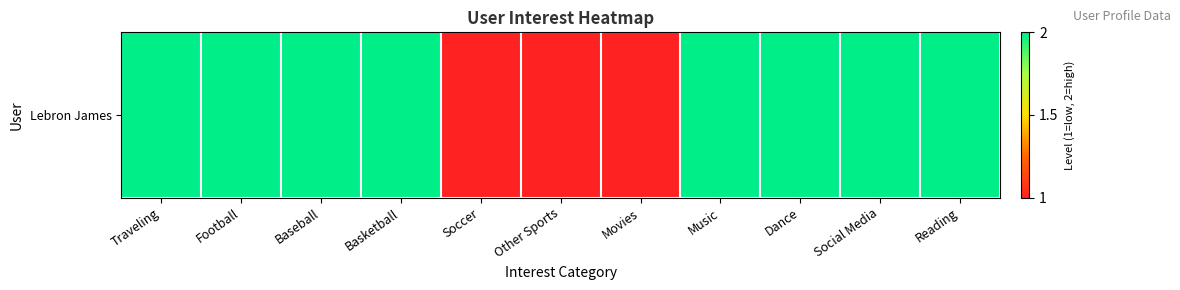

At which category does the chart reach its peak across all series?

Traveling